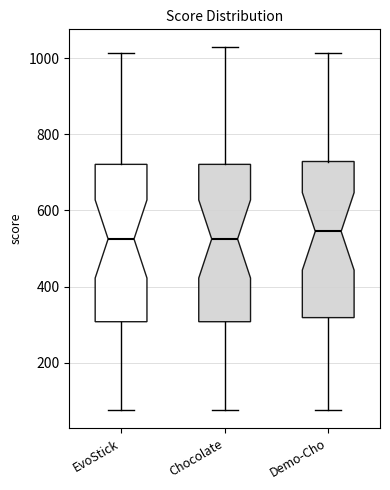

Reading left to right, transcribe this box plot: for each box, give where its median line is, the range the box spans, and where its two whiskers end, as read against the y-axis. The values are not printed on the chart, so give them approximately, as read against the axis.

EvoStick: median 520, box 300 to 720, whiskers 80 to 1020
Chocolate: median 520, box 300 to 720, whiskers 80 to 1020
Demo-Cho: median 540, box 320 to 720, whiskers 80 to 1020